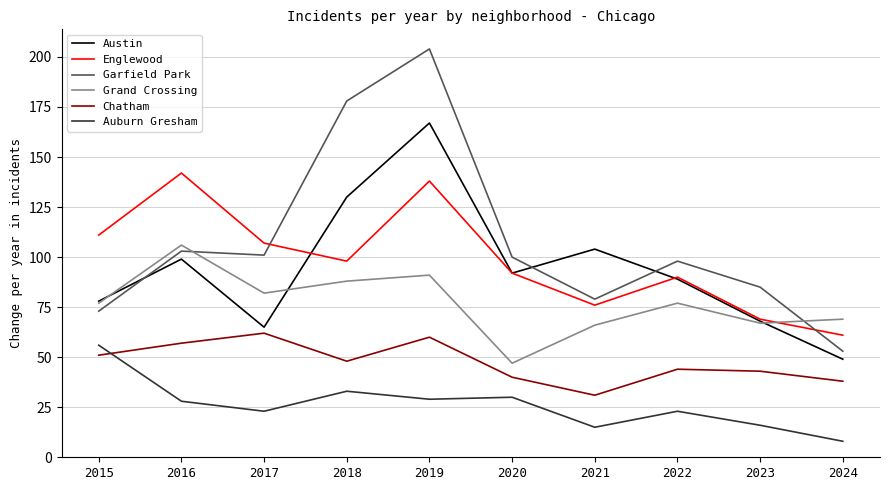

Reading left to right, transcribe all the data shown in this chart.

Austin: 78	99	65	130	167	92	104	89	68	49
Englewood: 111	142	107	98	138	92	76	90	69	61
Garfield Park: 73	103	101	178	204	100	79	98	85	53
Grand Crossing: 77	106	82	88	91	47	66	77	67	69
Chatham: 51	57	62	48	60	40	31	44	43	38
Auburn Gresham: 56	28	23	33	29	30	15	23	16	8